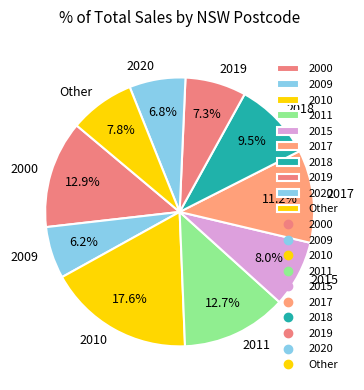

Which slice is the largest?

2010